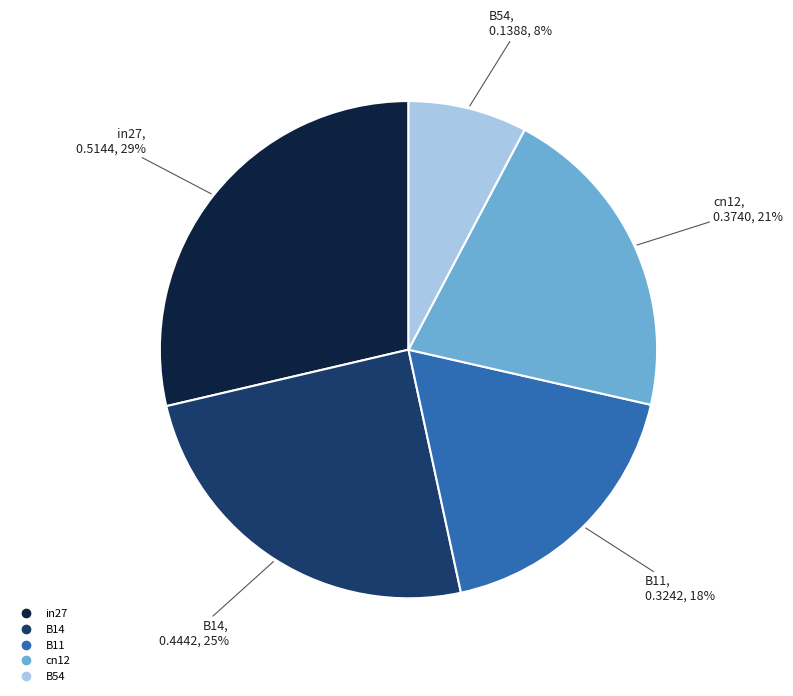

How many slices are in this pie chart?

5